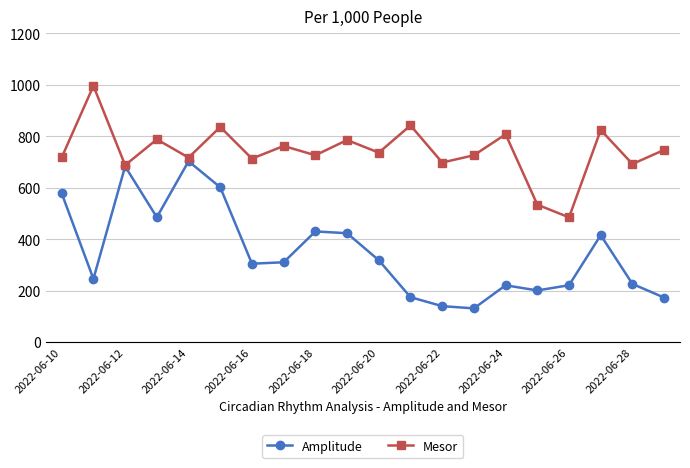

How many values in the Amplitude series exceed 310?

10